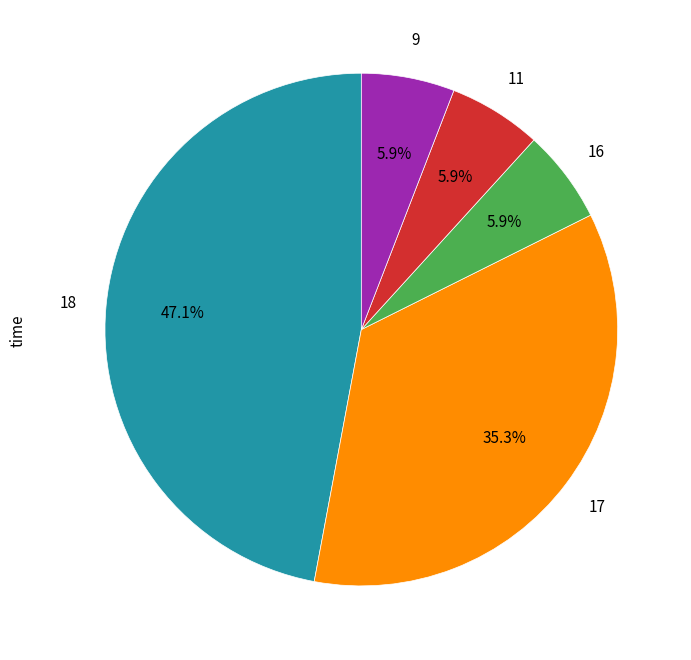

Is there a majority slice in this chart?

No